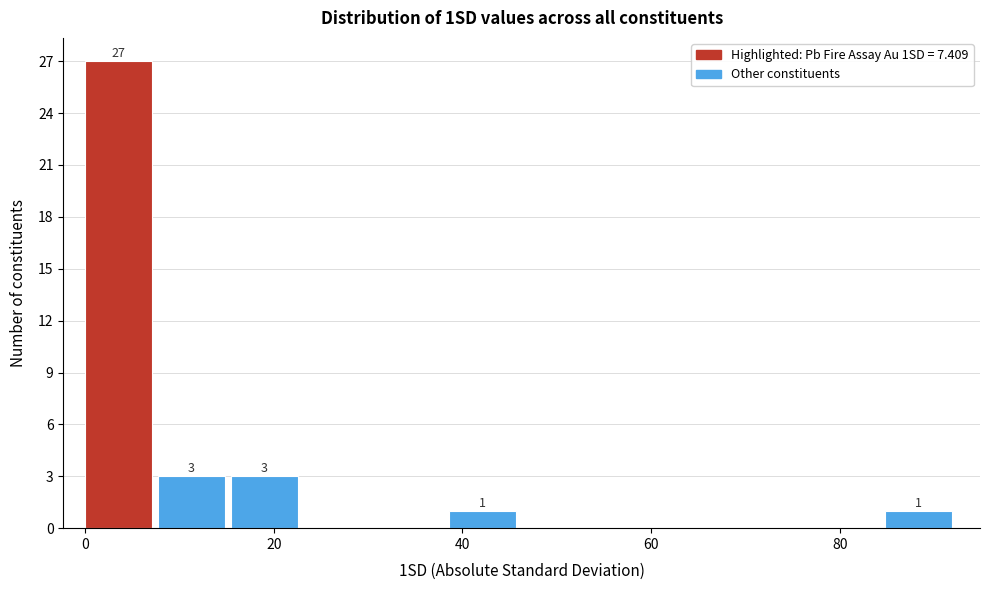

Around what value on the x-axis is the tallest bar? Give the approximate position of its centre, as read against the axis.

4